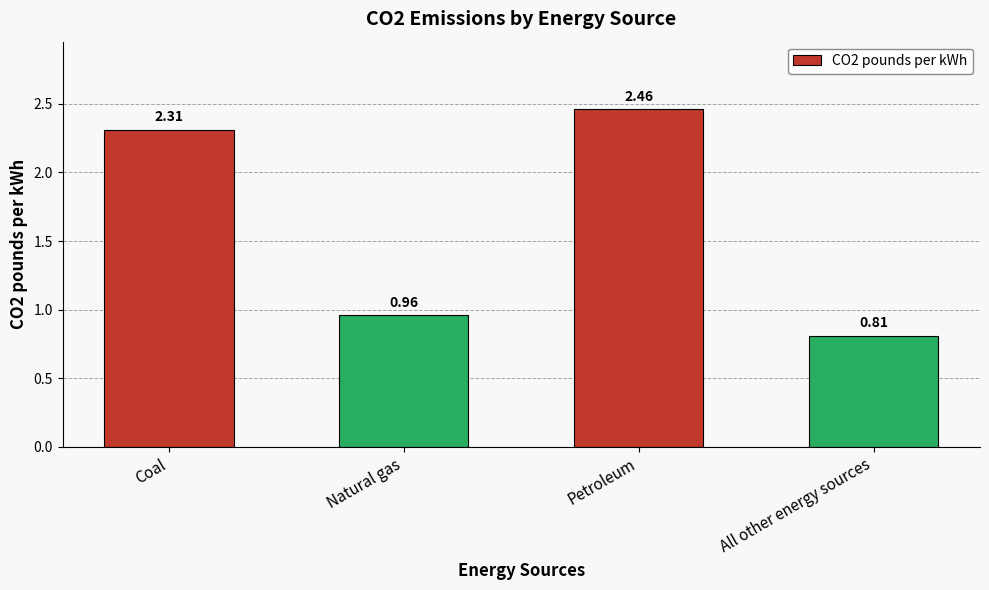

Between Natural gas and All other energy sources, which is larger?

Natural gas